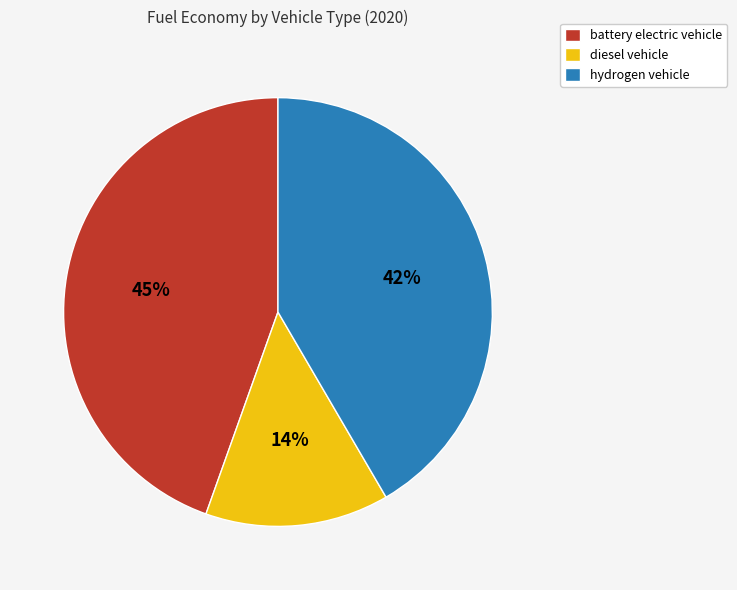

Does hydrogen vehicle account for over 50% of the chart?

No